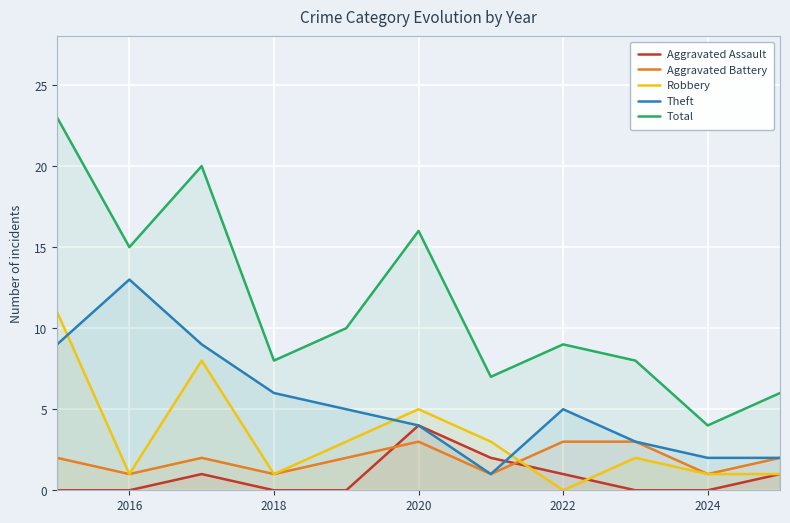

What is the sum of the Aggravated Assault values at 2020 and 2024?

4